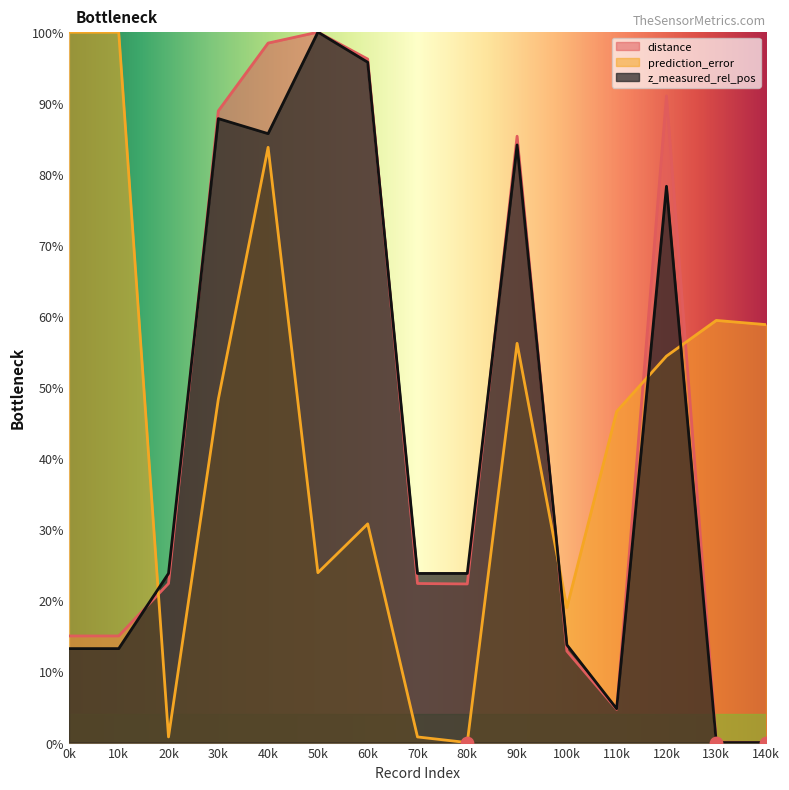

Is the value of z_measured_rel_pos at 140k greater than the value of prediction_error at 50k?

No